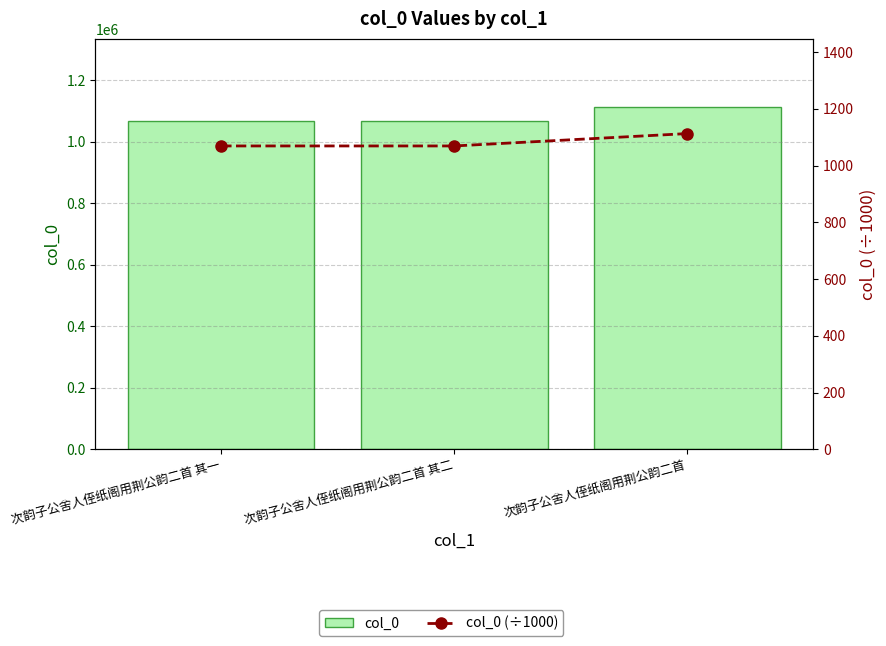

What is the maximum value shown in the chart?

1112505.0